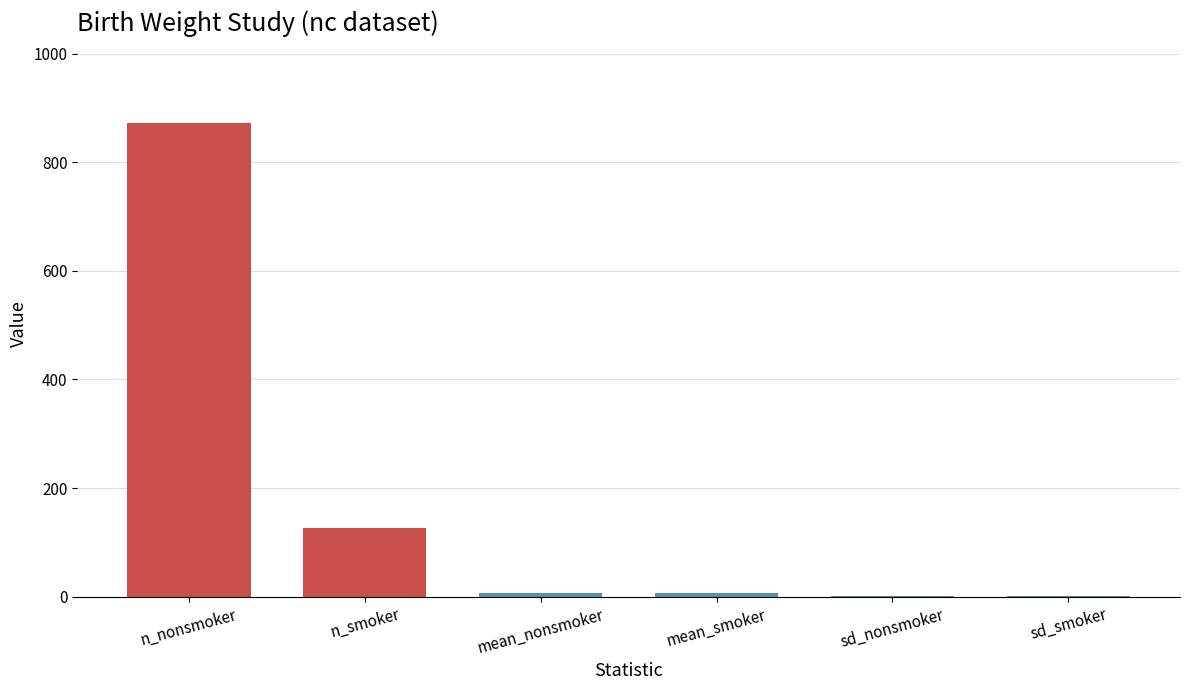

What is the maximum value shown in the chart?

873.0